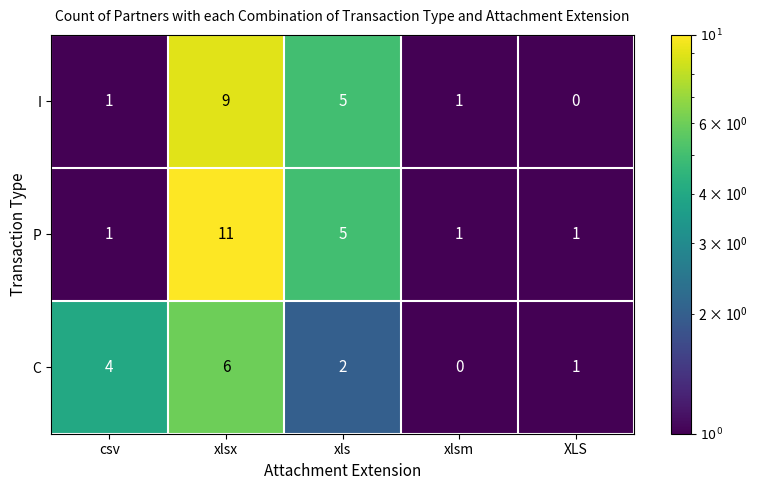

Count the number of data series in this chart.

3